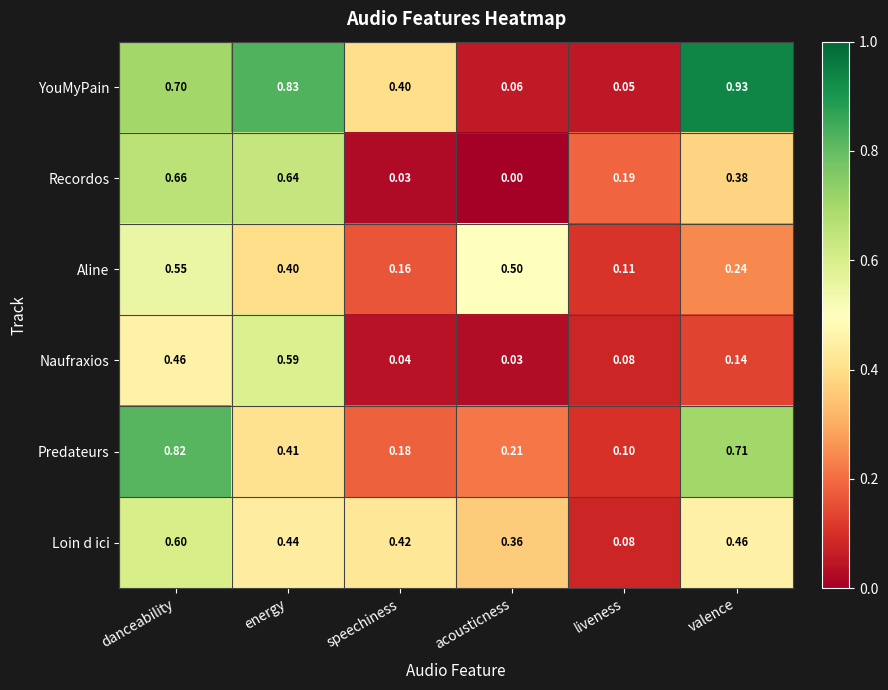

Which series has the largest range (max minus min)?

YouMyPain